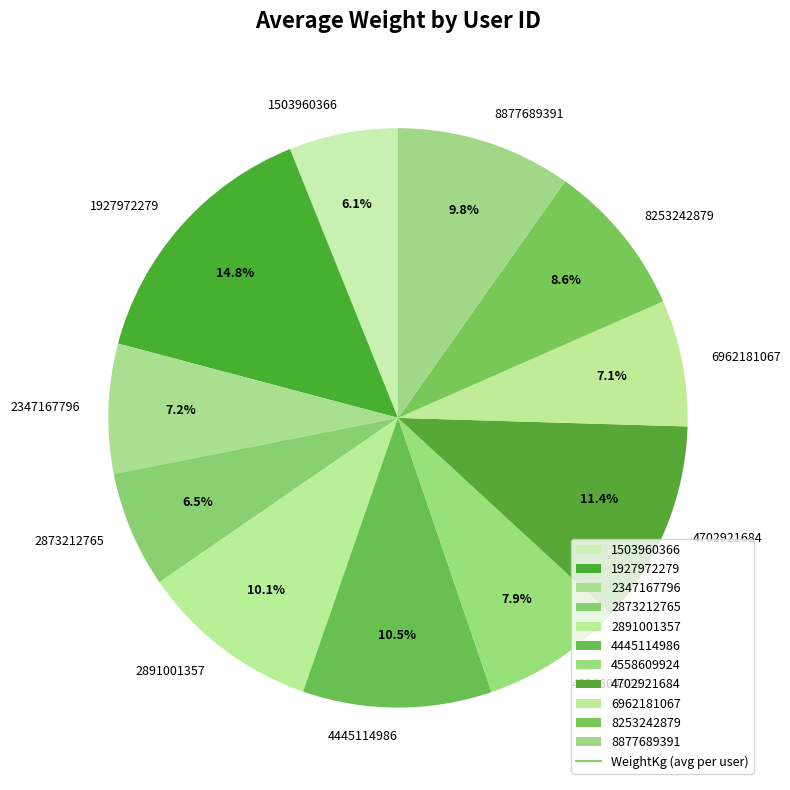

Is it true that 2891001357 is 19% of the pie?

False